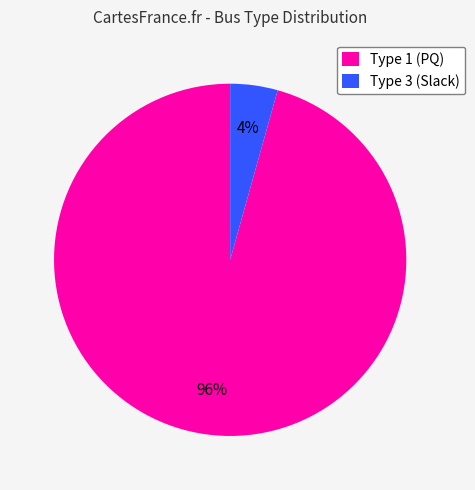

To the nearest percent, what is the average slice percentage?

50%